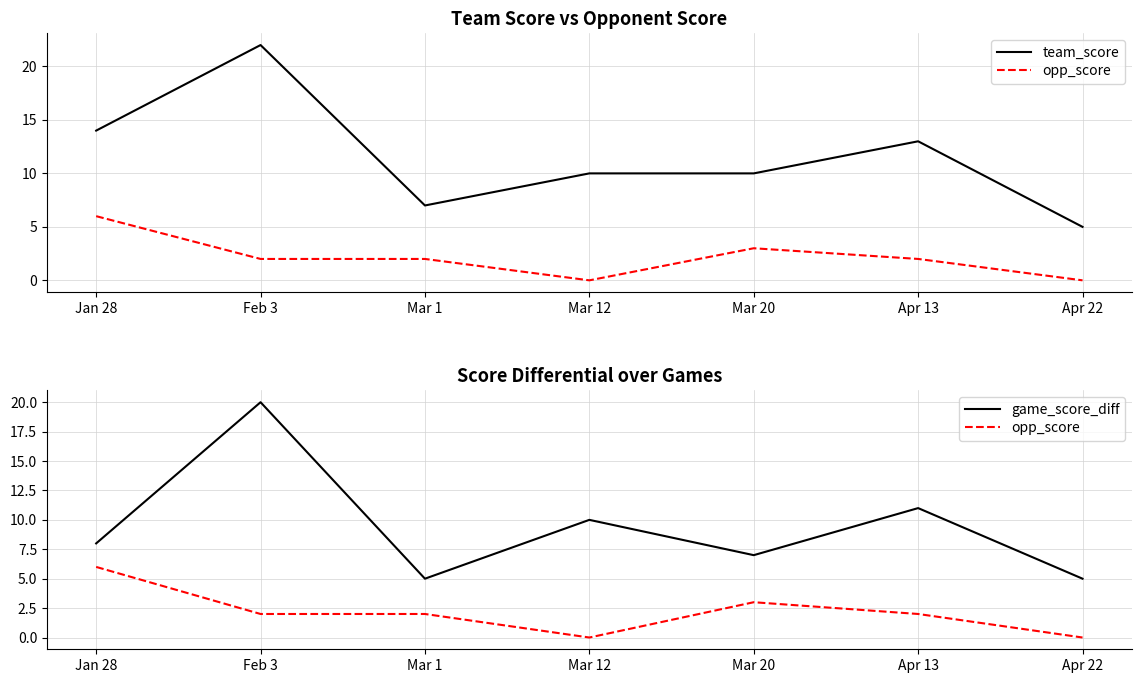

What is the difference between the maximum and second lowest values in the game_score_diff series?

15